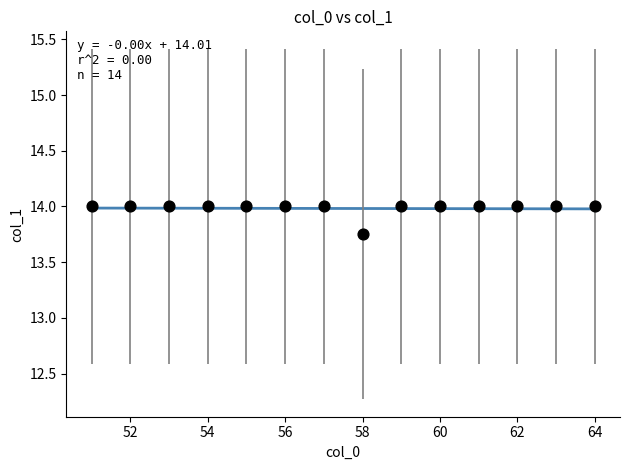

What is the range of X values (max minus min)?

13.0